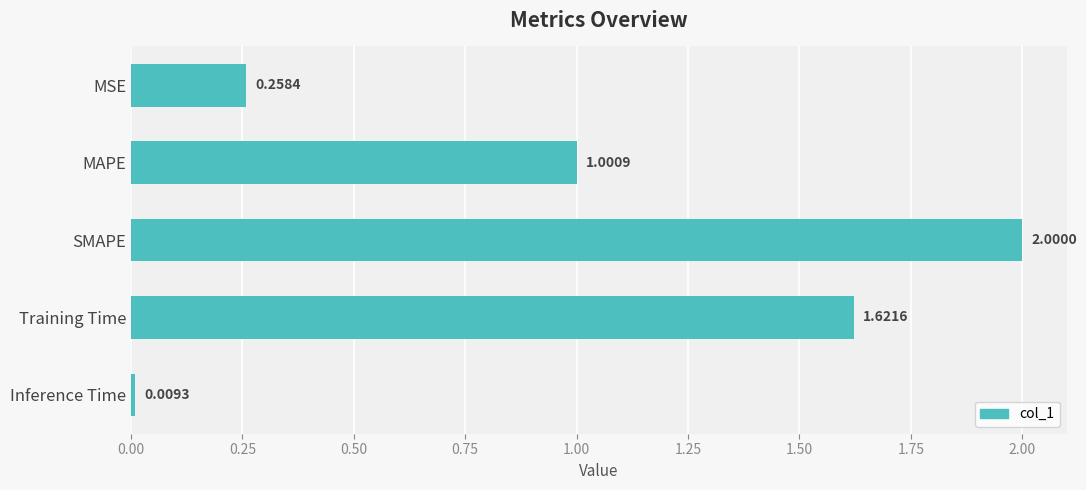

Rank the categories by value from lowest to highest.

Inference Time, MSE, MAPE, Training Time, SMAPE